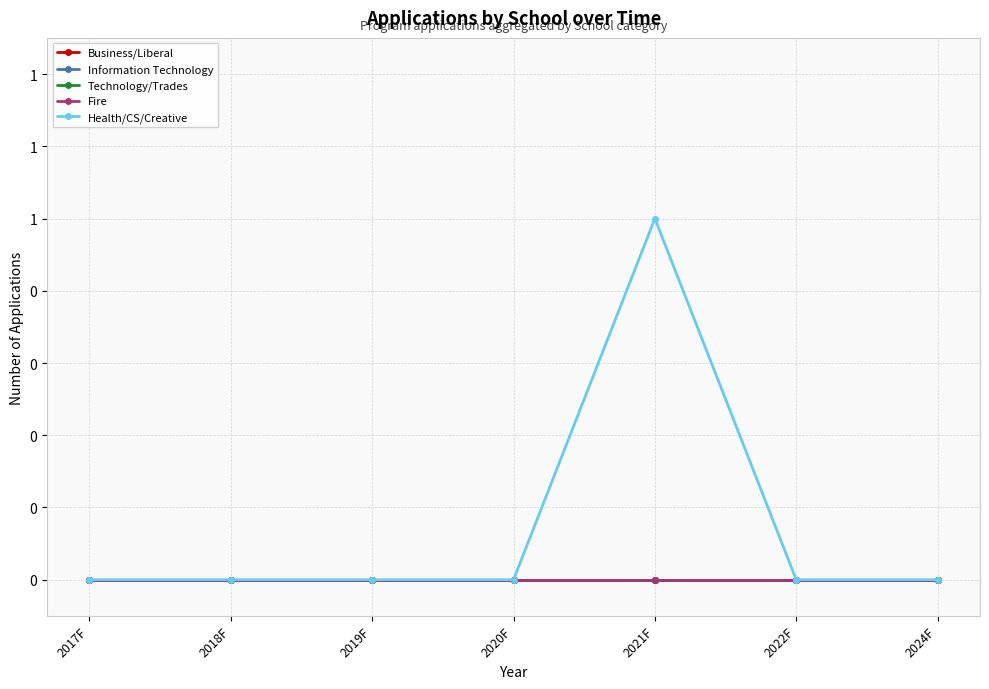

Rank the series by their maximum value, from lowest to highest.

Business/Liberal, Information Technology, Technology/Trades, Fire, Health/CS/Creative